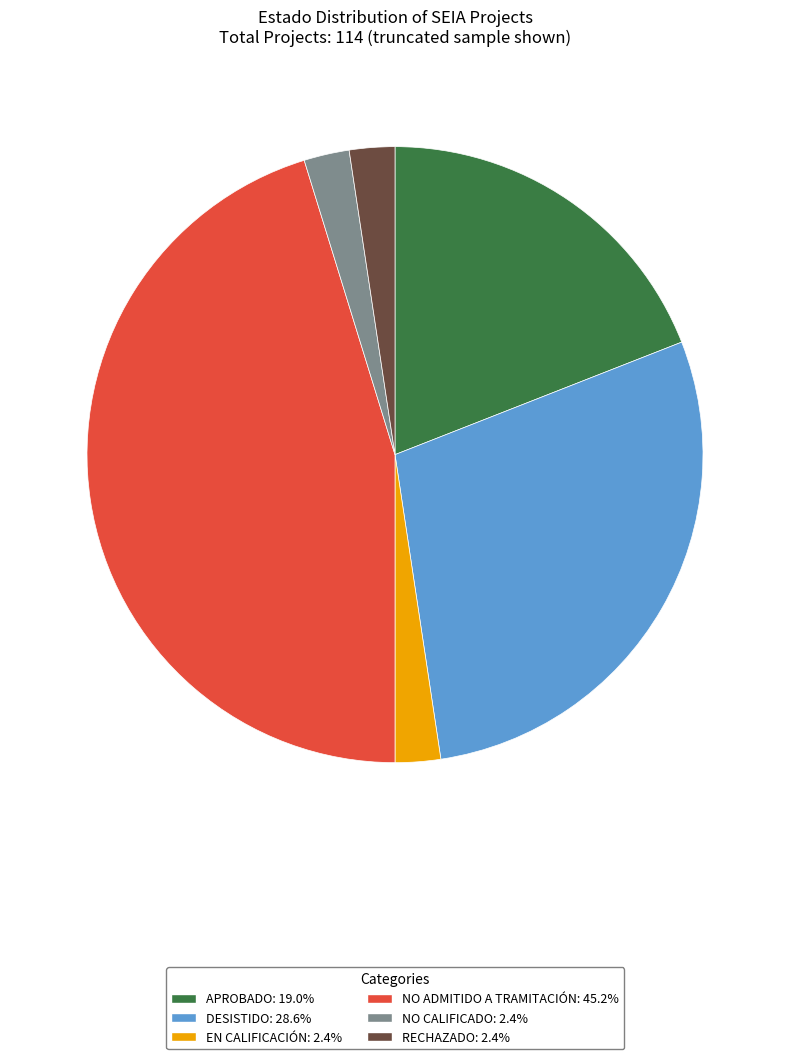

Is there a majority slice in this chart?

No